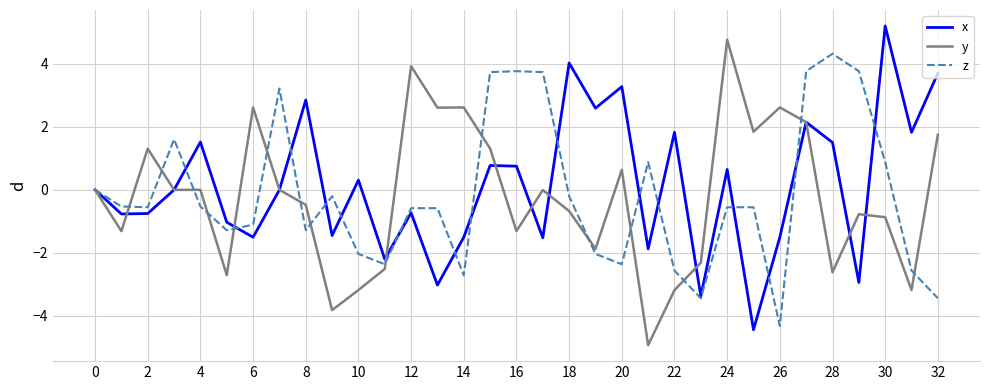

Which series ends up on top after the final intersection of z and y?

y